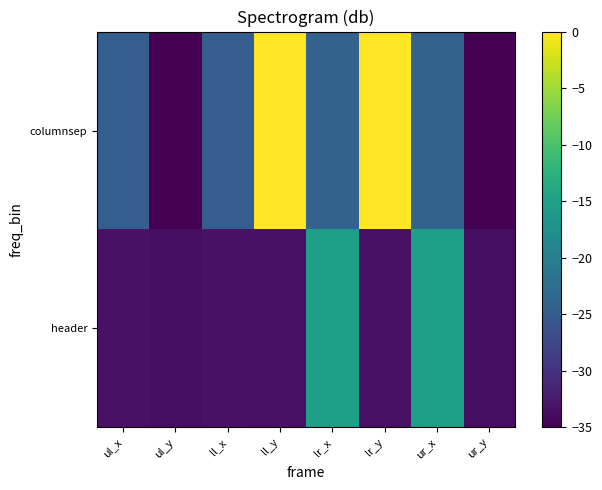

Reading left to right, extract all data points from this chart.

columnsep: ul_x=-24.6	ul_y=-35.0	ll_x=-24.6	ll_y=-0.0	lr_x=-24.0	lr_y=-0.0	ur_x=-24.0	ur_y=-35.0
header: ul_x=-33.3	ul_y=-33.7	ll_x=-33.3	ll_y=-33.4	lr_x=-15.2	lr_y=-33.4	ur_x=-15.2	ur_y=-33.7